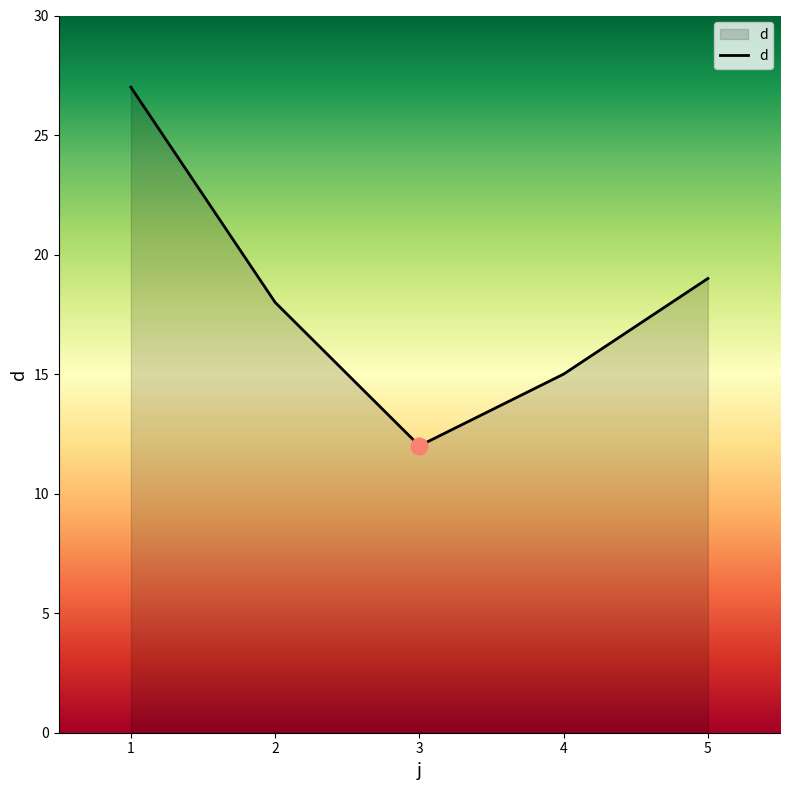

Where does the data first go above 18?

1